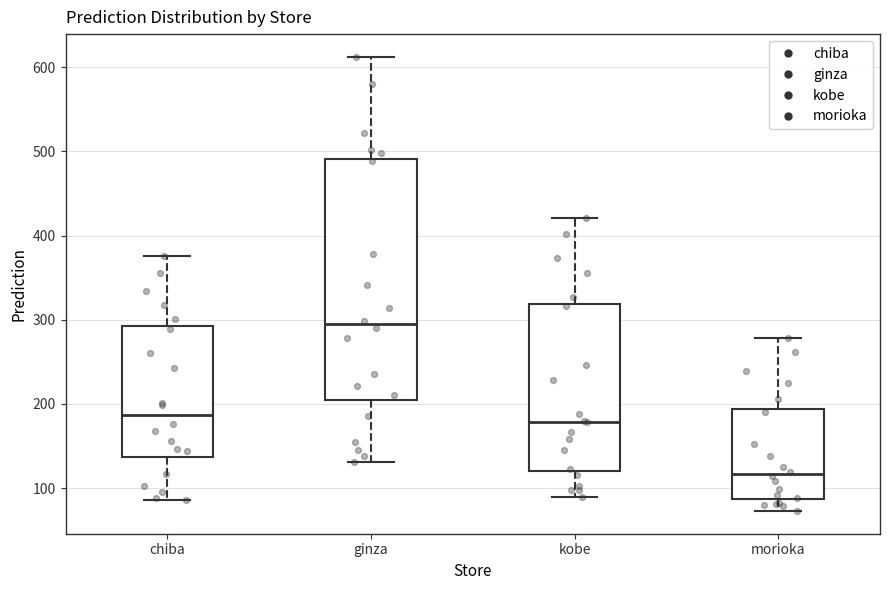

Comparing the boxes themselves (not the whiskers), which one is the tallest?

ginza